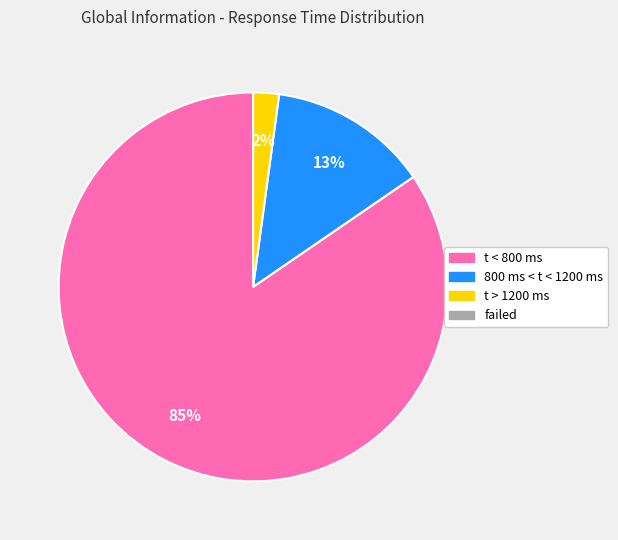

Is it true that t < 800 ms is 85% of the pie?

True